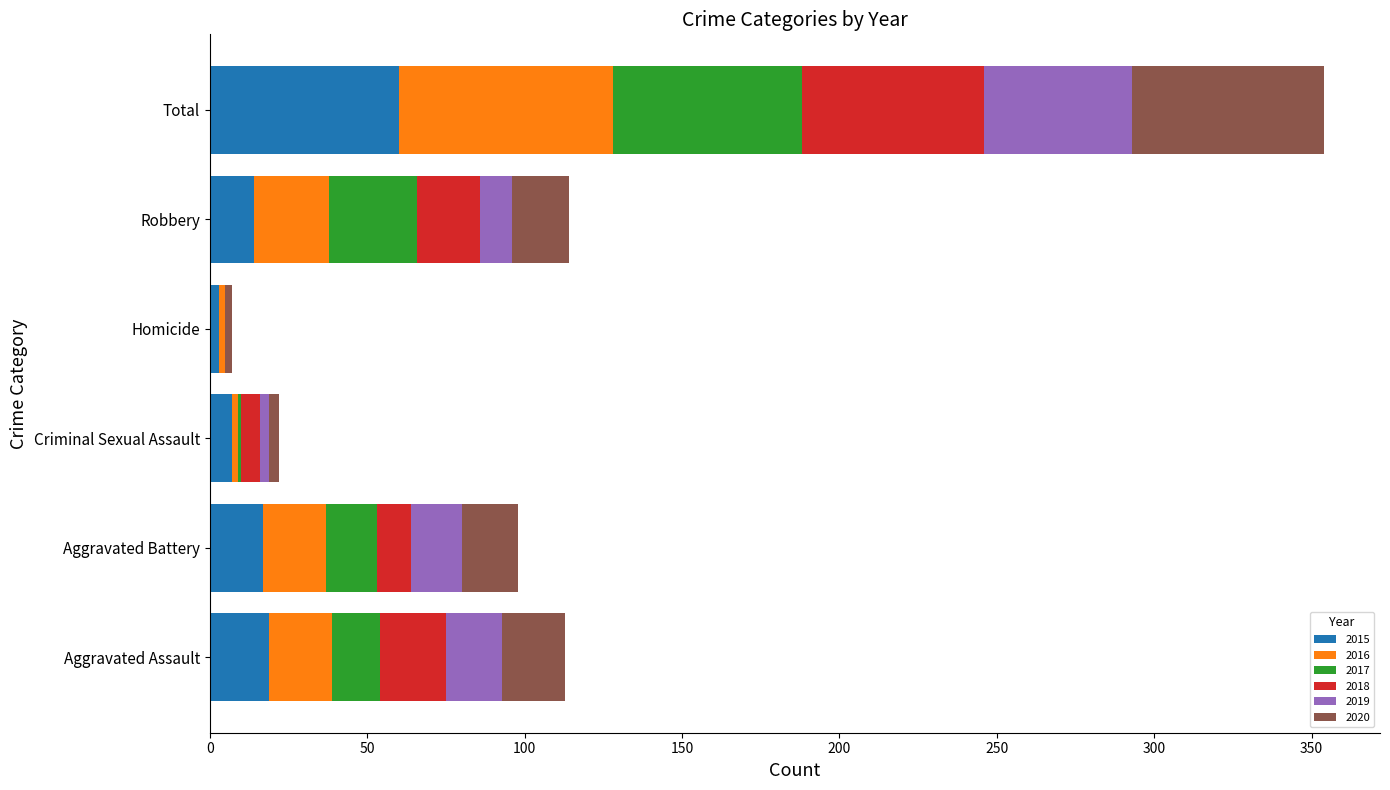

What are all the series names shown in the legend?

2015, 2016, 2017, 2018, 2019, 2020